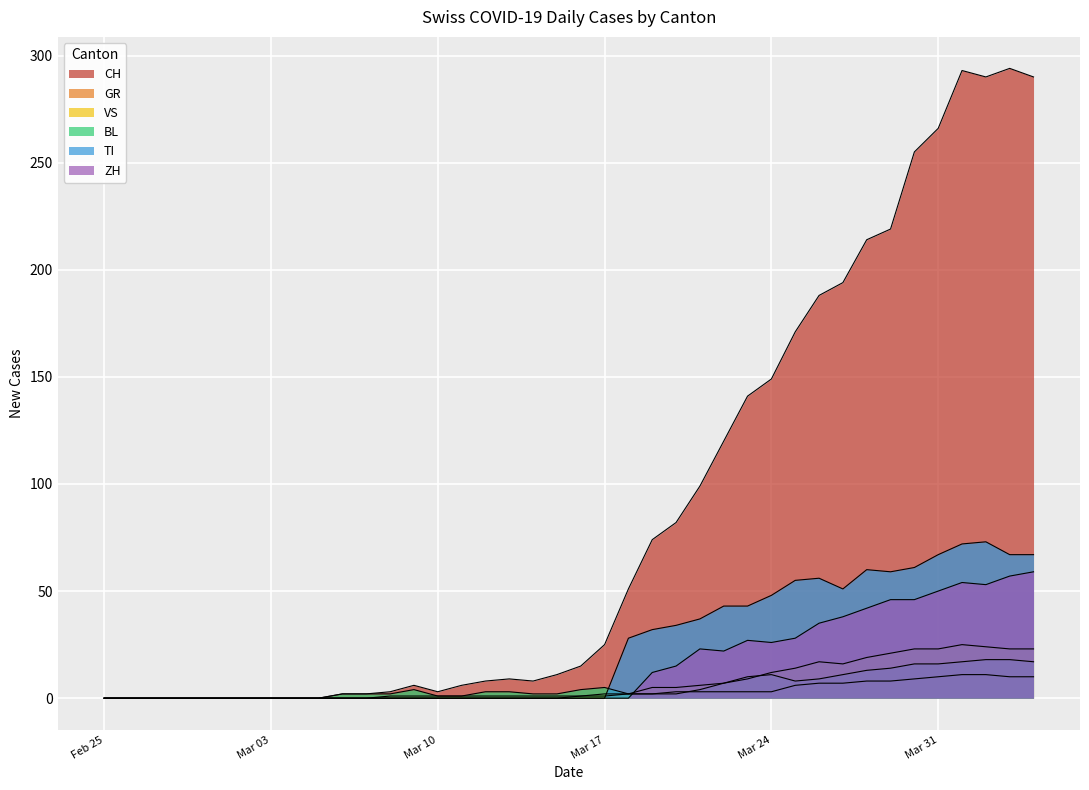

What are all the series names shown in the legend?

CH, GR, VS, BL, TI, ZH